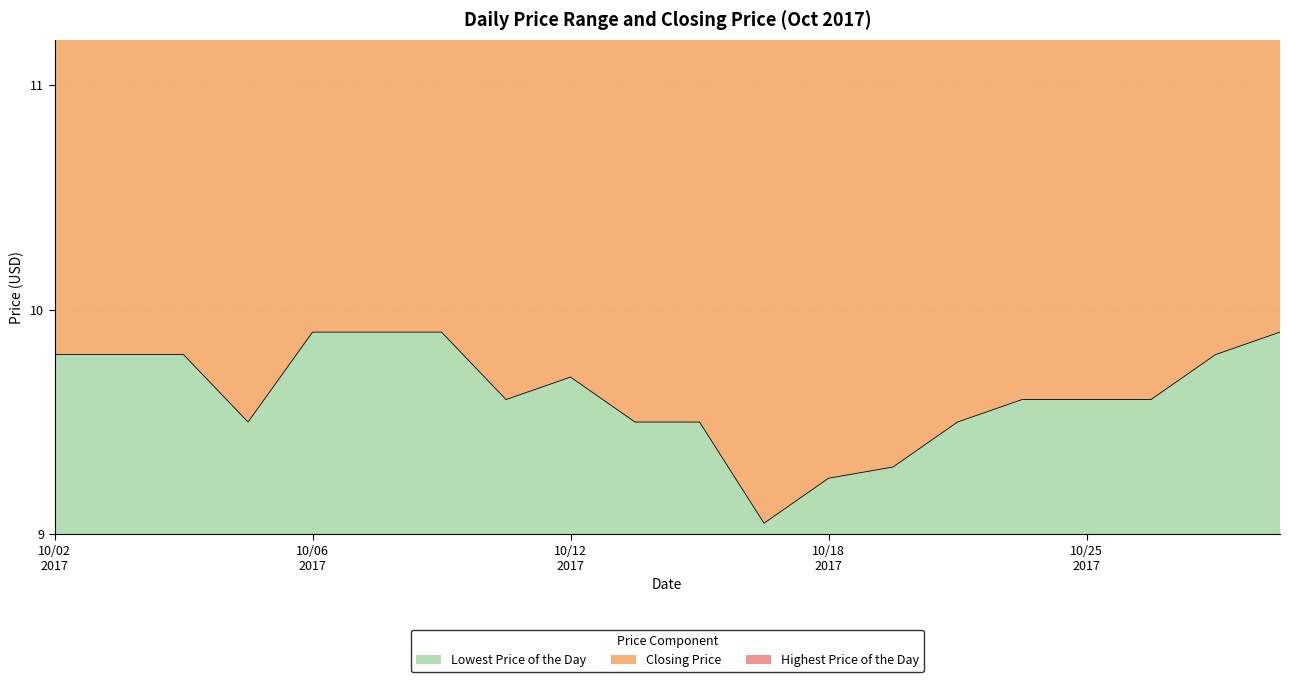

What is the value of the Lowest Price of the Day point at the 7th from the left?

9.9